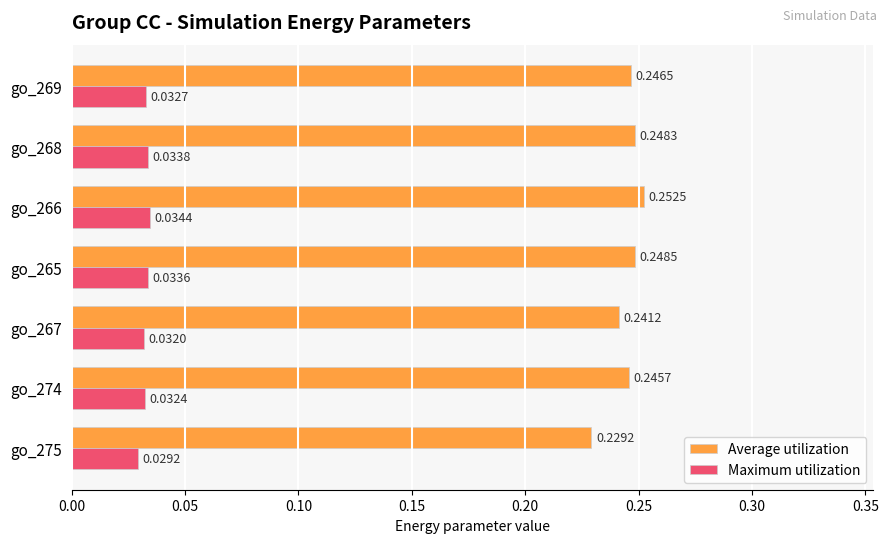

Rank the series by their maximum value, from lowest to highest.

Maximum utilization, Average utilization